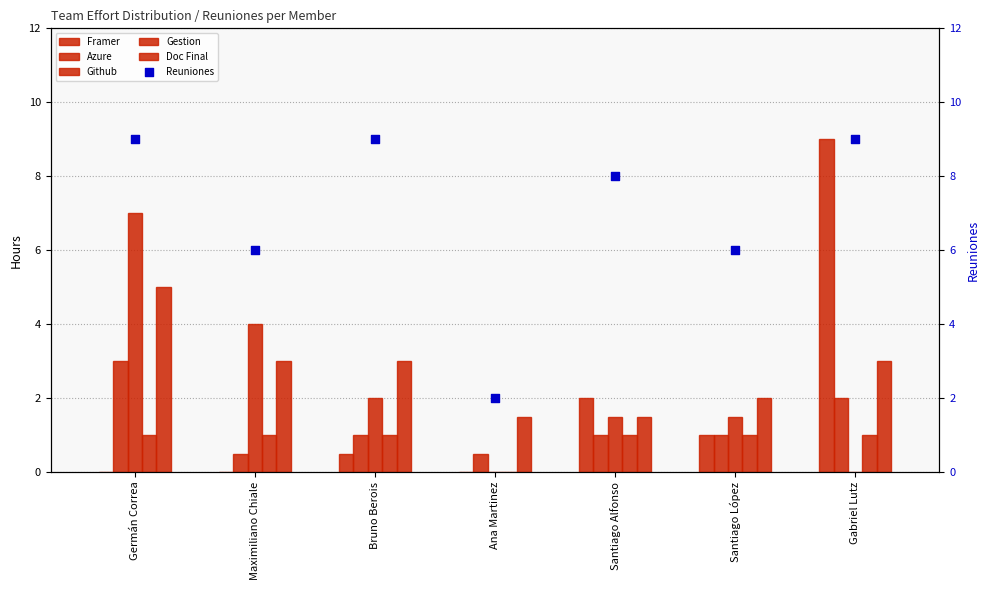

Which series reaches the minimum Y coordinate?

Framer